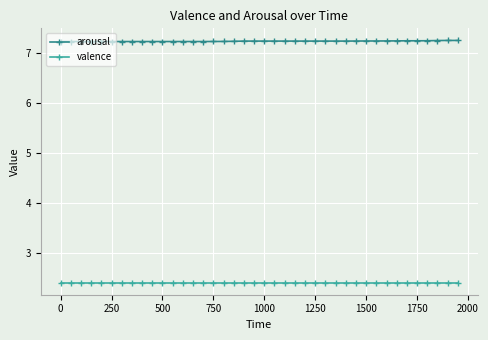

Which series has the largest total across all categories?

arousal